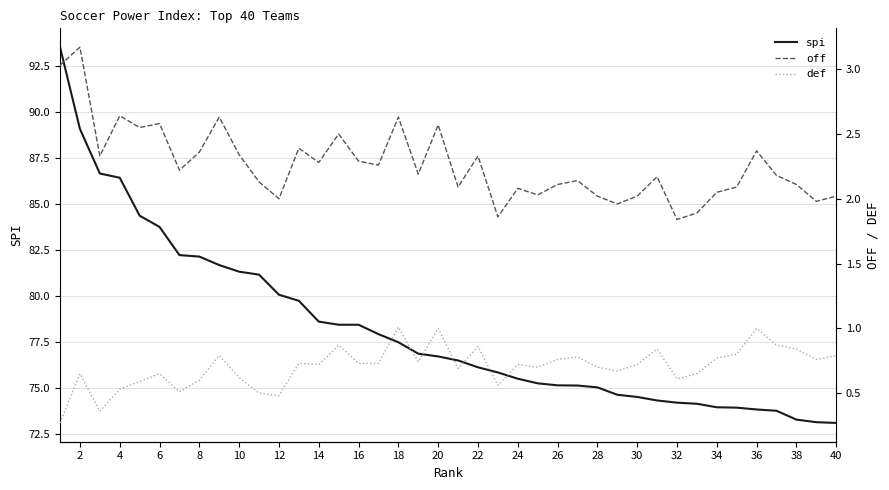

The spi series shows 83.8 at 6. True or false?

True